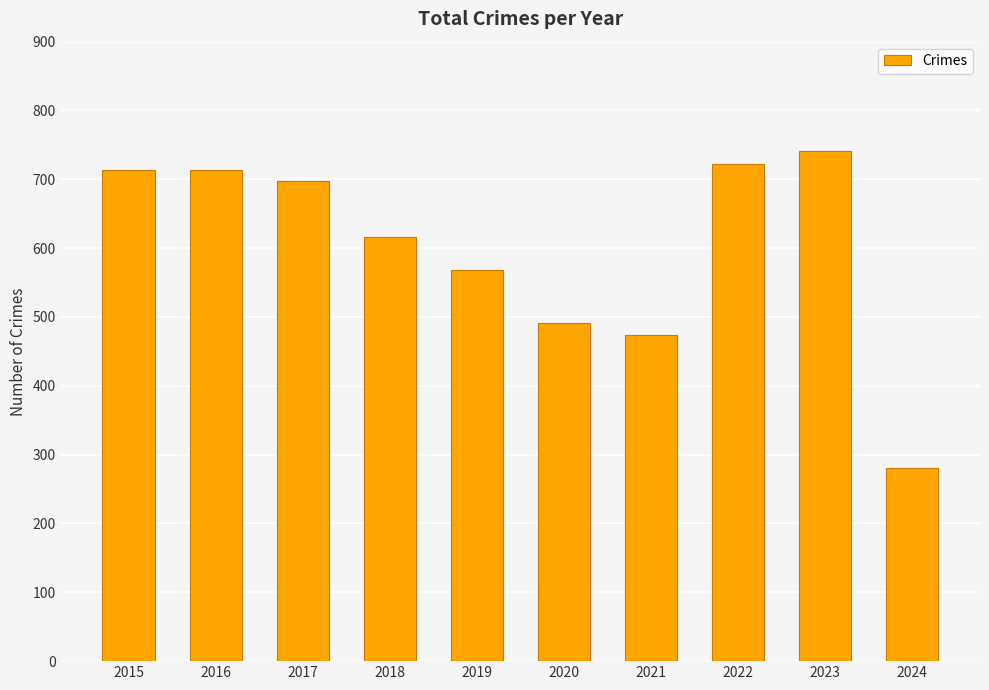

How many data points are less than 697?

5